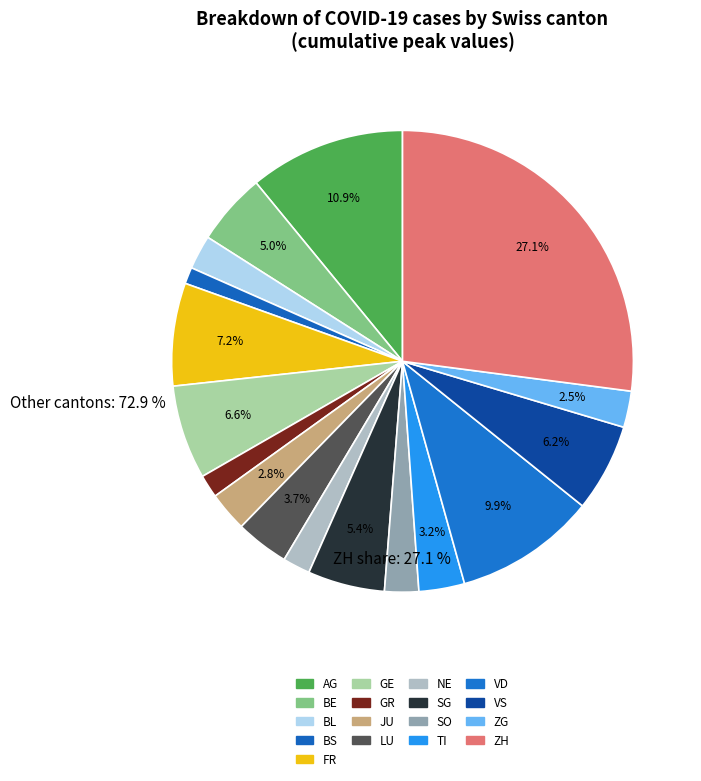

What percentage is the FR slice, to the nearest percent?

7%